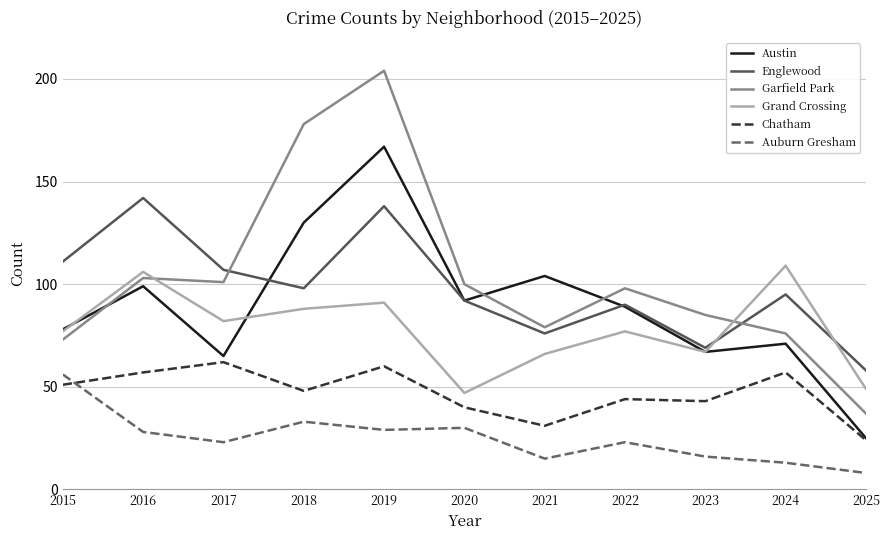

At which label does Englewood reach its minimum?

2025